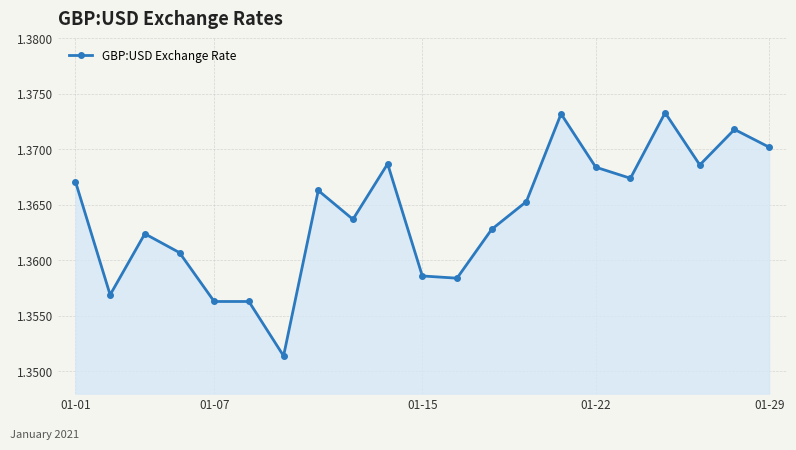

True or false: the data has more than 1 interior local peaks.

True